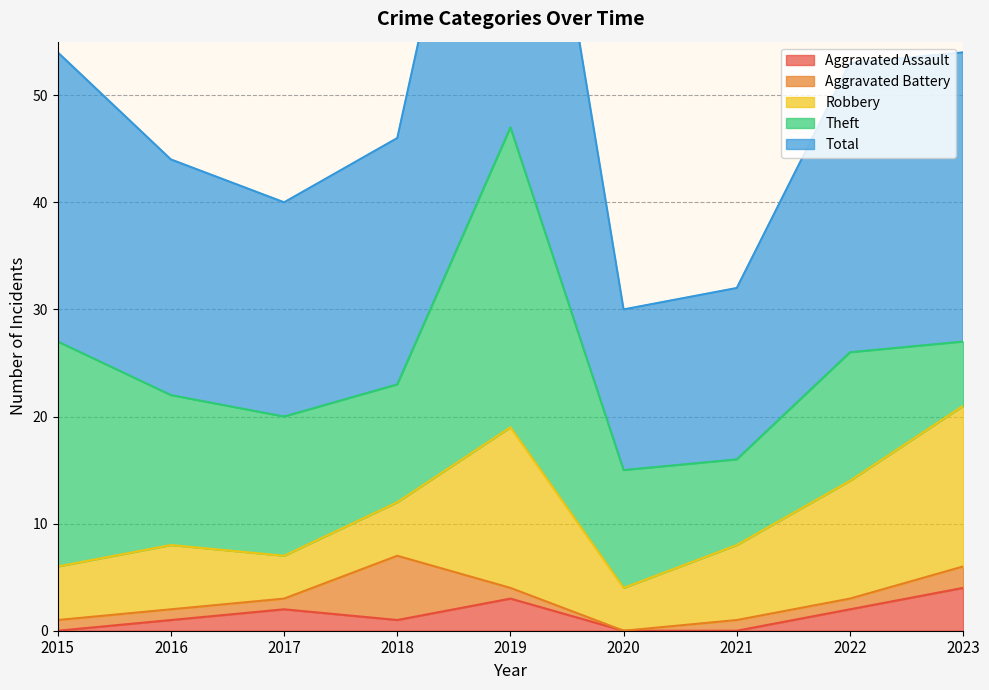

List the labels in order of Theft value, smallest first.

2023, 2021, 2018, 2020, 2022, 2017, 2016, 2015, 2019